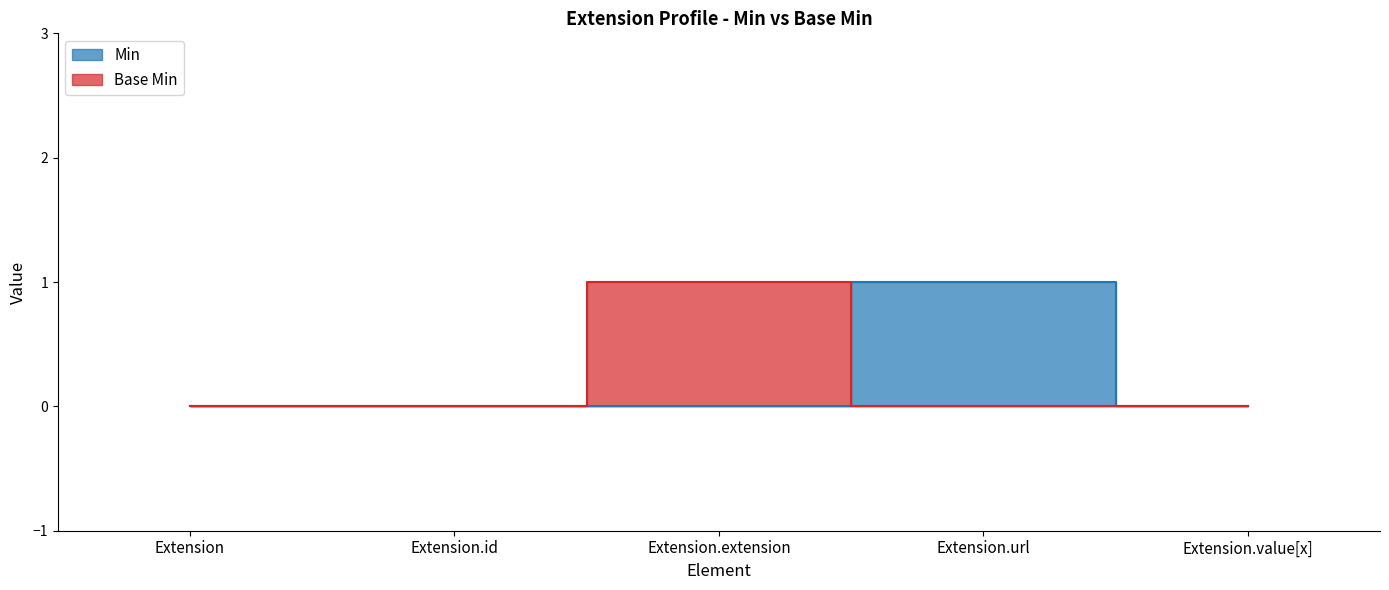

What are all the series names shown in the legend?

Min, Base Min